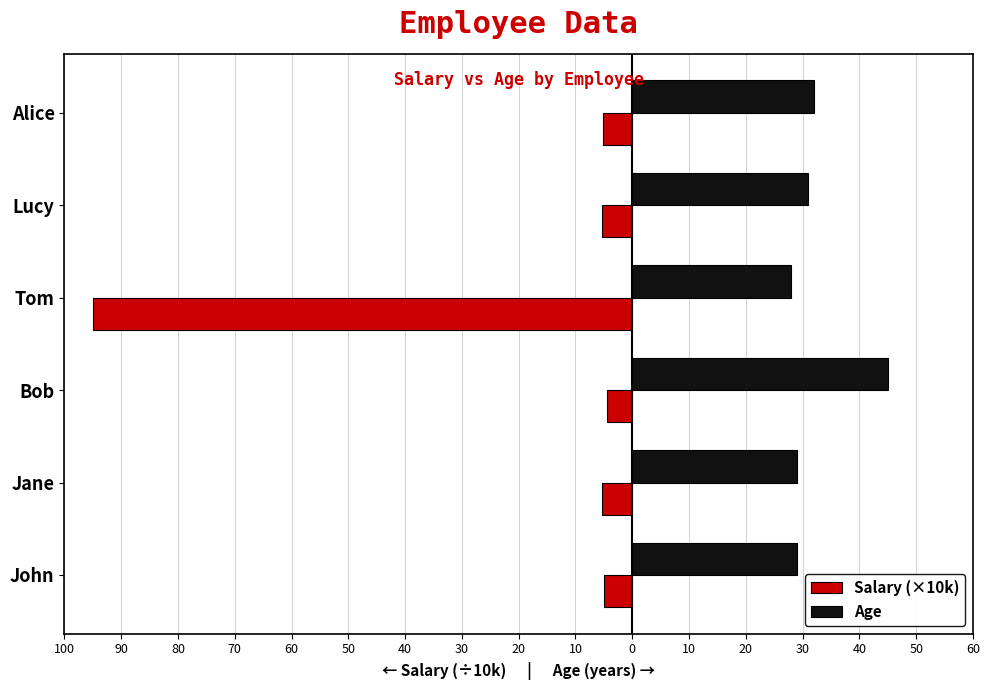

Reading left to right, transcribe all the data shown in this chart.

Salary (×10k): -5.0	-5.4	-4.5	-95.0	-5.3	-5.2
Age: 29.0	29.0	45.0	28.0	31.0	32.0